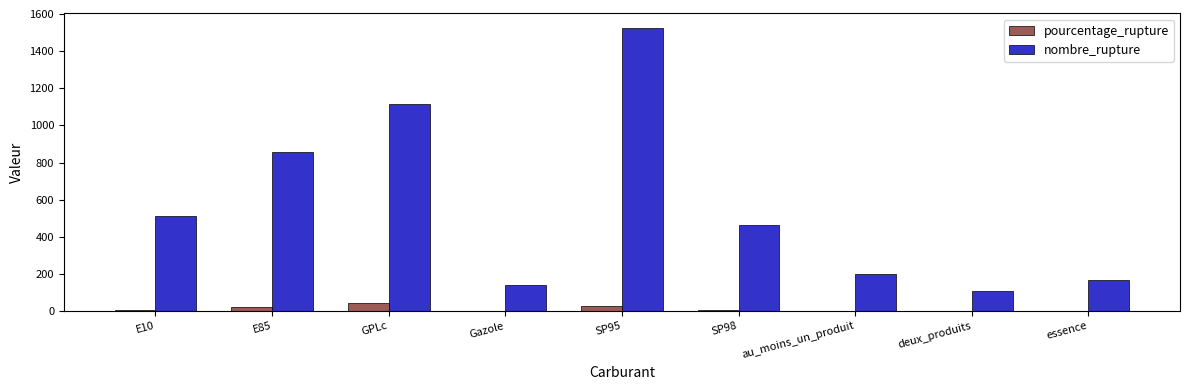

How many data points in pourcentage_rupture are above 5?

5